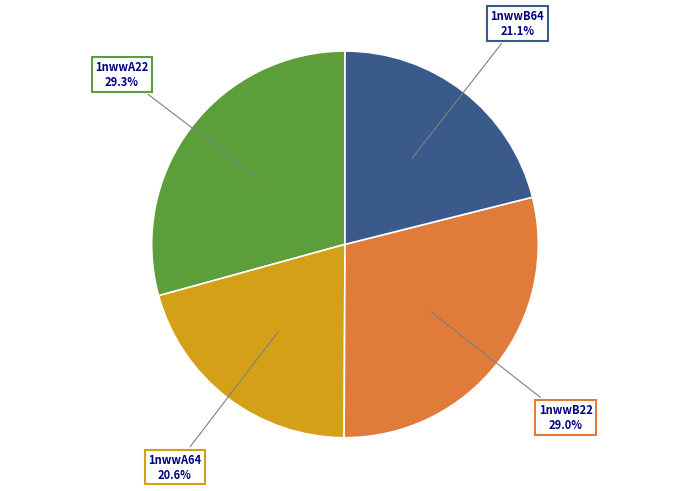

Is there any slice that represents more than half of the pie?

No